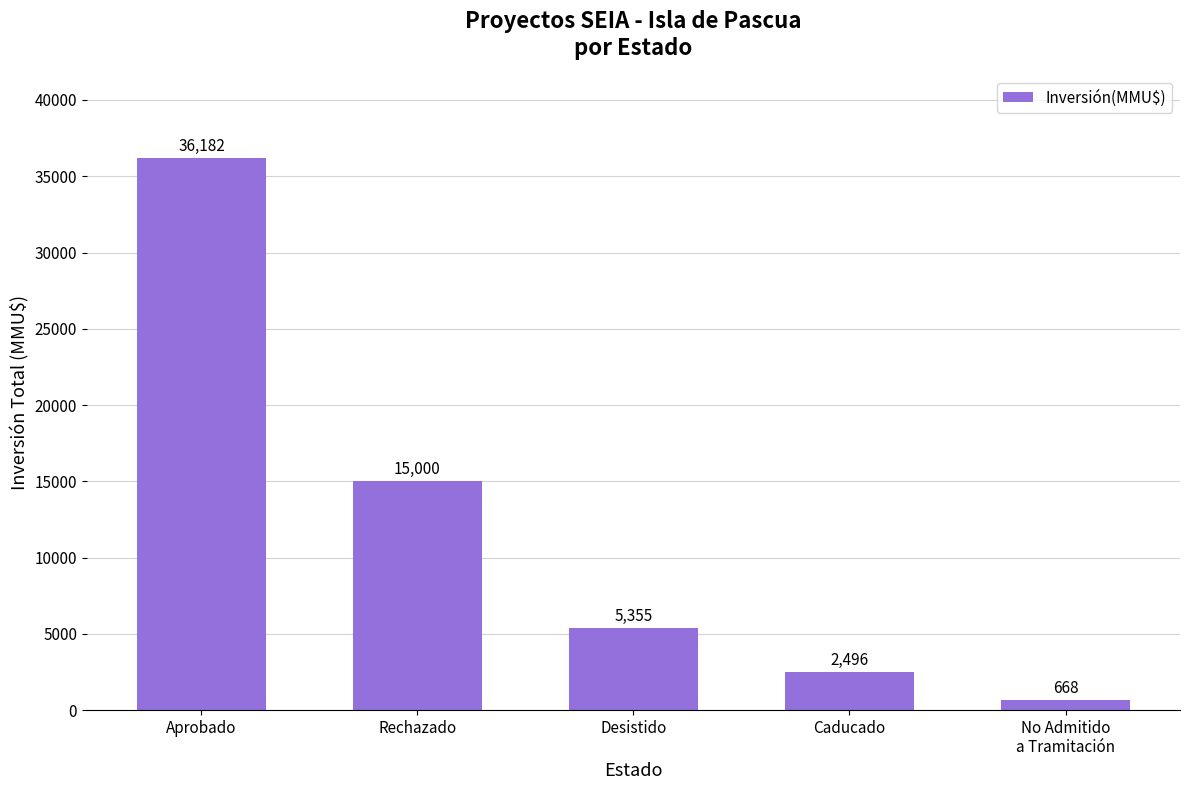

List the labels in order of value, largest first.

Aprobado, Rechazado, Desistido, Caducado, No Admitido
a Tramitación